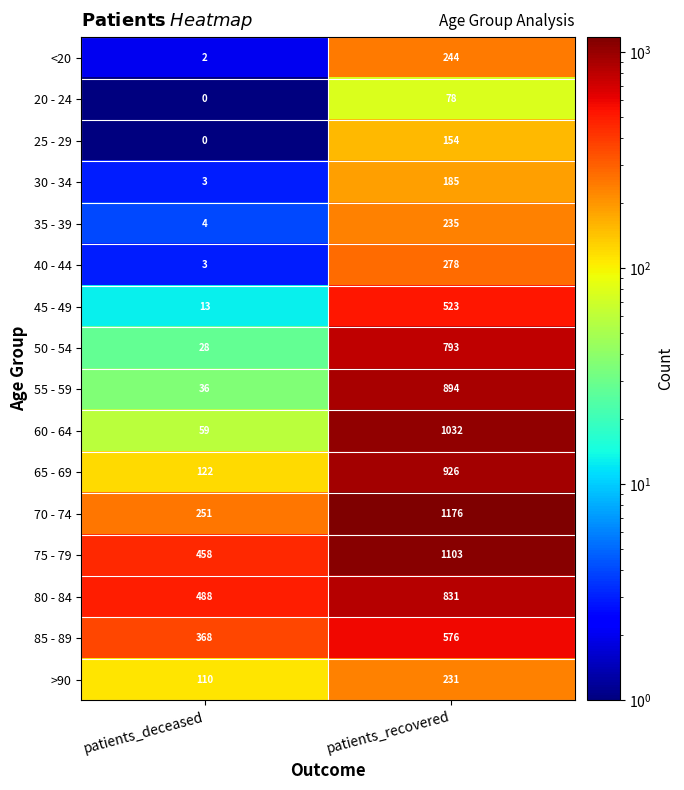

Which series has the largest total across all categories?

75 - 79